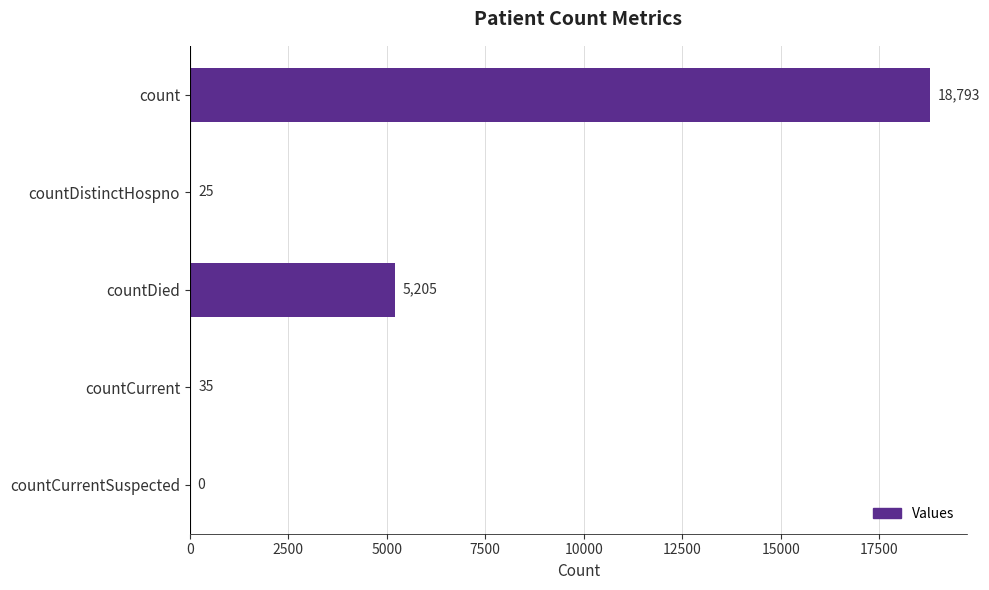

Where is the data nearest to the value 9396?

countDied